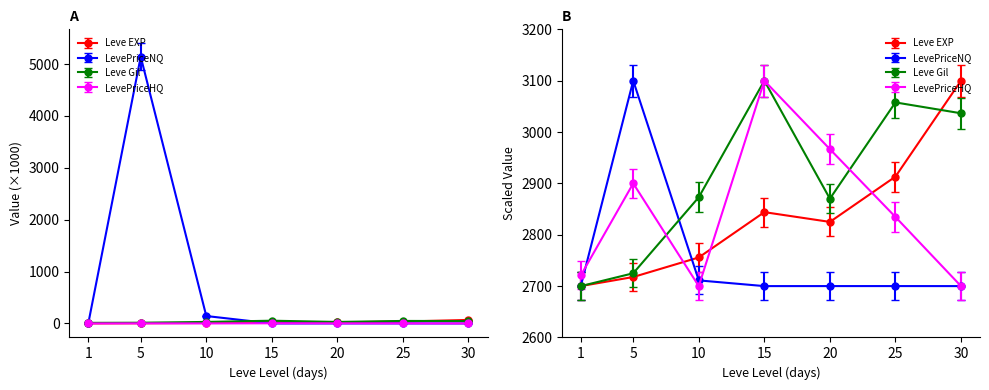

What is the sum of all LevePriceHQ values?

7.3